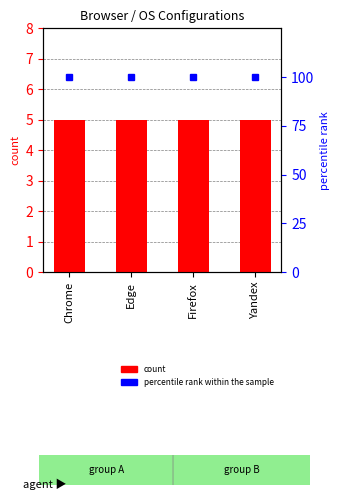

Which series changed the most between Edge and Firefox?

count